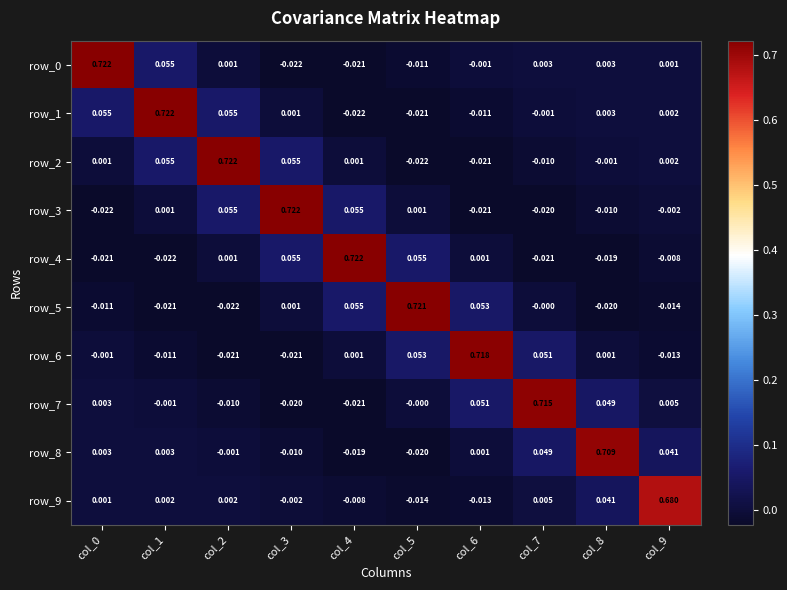

At which label does row_1 reach its minimum?

col_4